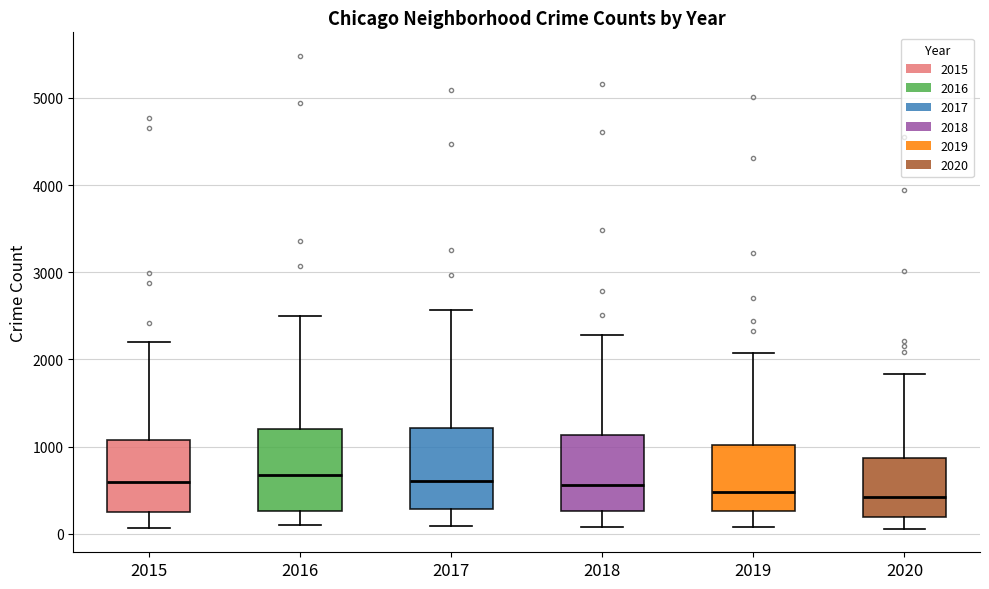

Reading left to right, read every box against the y-axis: the position of its median line, the range the box covers, and the ends of its whiskers. The values are not printed on the chart, so give them approximately, as read against the axis.

2015: median 600, box 300 to 1100, whiskers 100 to 2200
2016: median 700, box 300 to 1200, whiskers 100 to 2500
2017: median 600, box 300 to 1200, whiskers 100 to 2600
2018: median 600, box 300 to 1100, whiskers 100 to 2300
2019: median 500, box 300 to 1000, whiskers 100 to 2100
2020: median 400, box 200 to 900, whiskers 100 to 1800